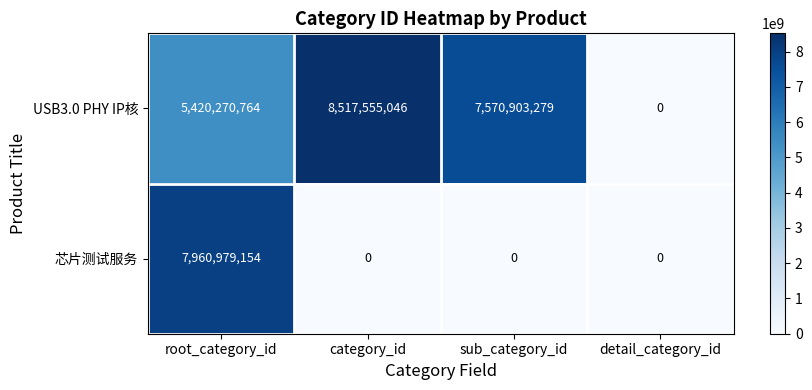

Reading right to left, extract all data points from this chart.

USB3.0 PHY IP核: 0	7570903279	8517555046	5420270764
芯片测试服务: 0	0	0	7960979154